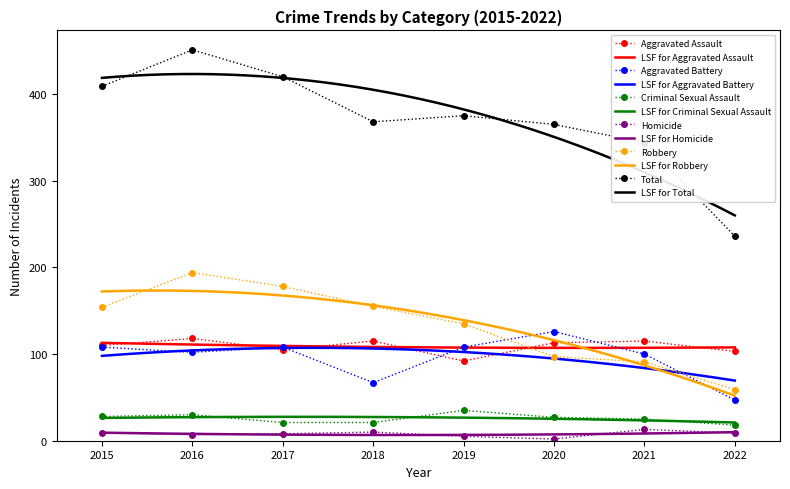

True or false: Robbery and Criminal Sexual Assault cross at least once.

False